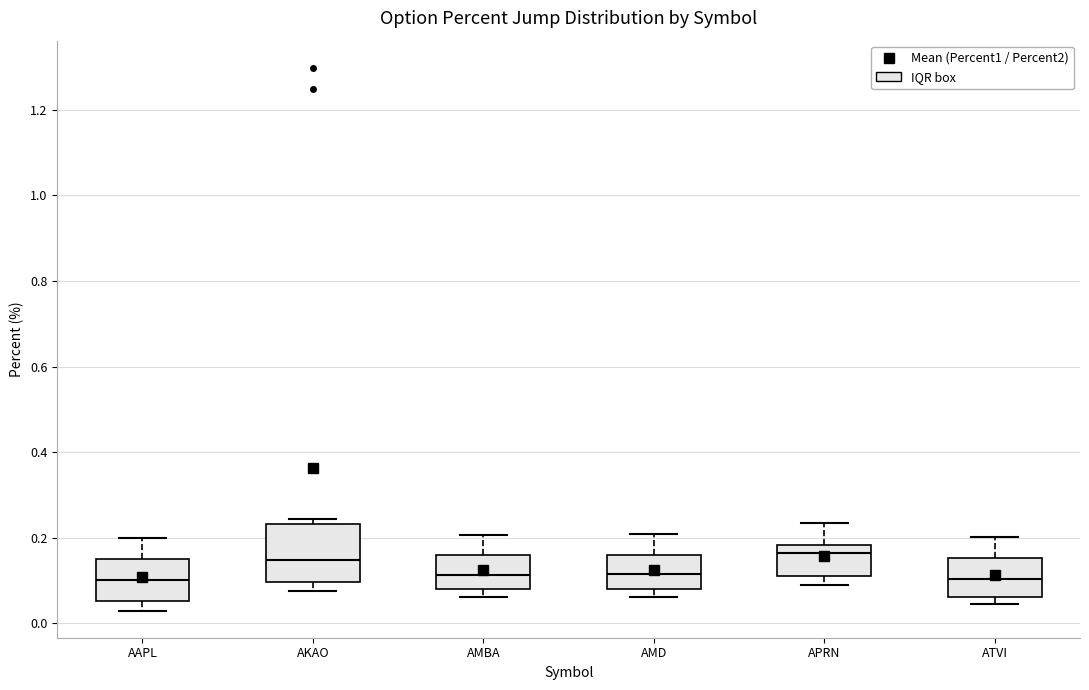

Where is the lower edge of the box for APRN on the y-axis? The values are not printed on the chart, so give them approximately, as read against the axis.

0.12